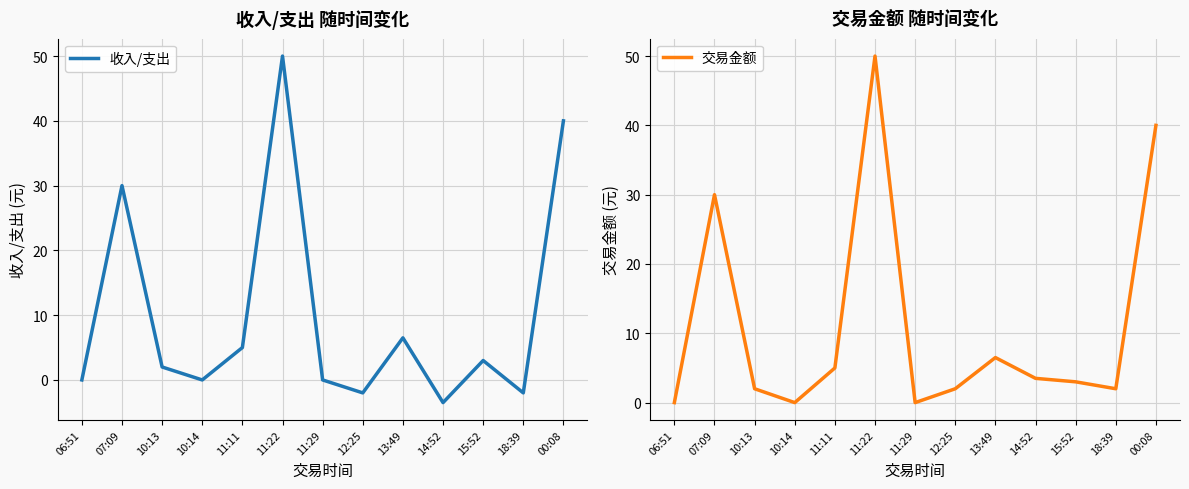

List the series in order of their overall mean, lowest first.

收入/支出, 交易金额